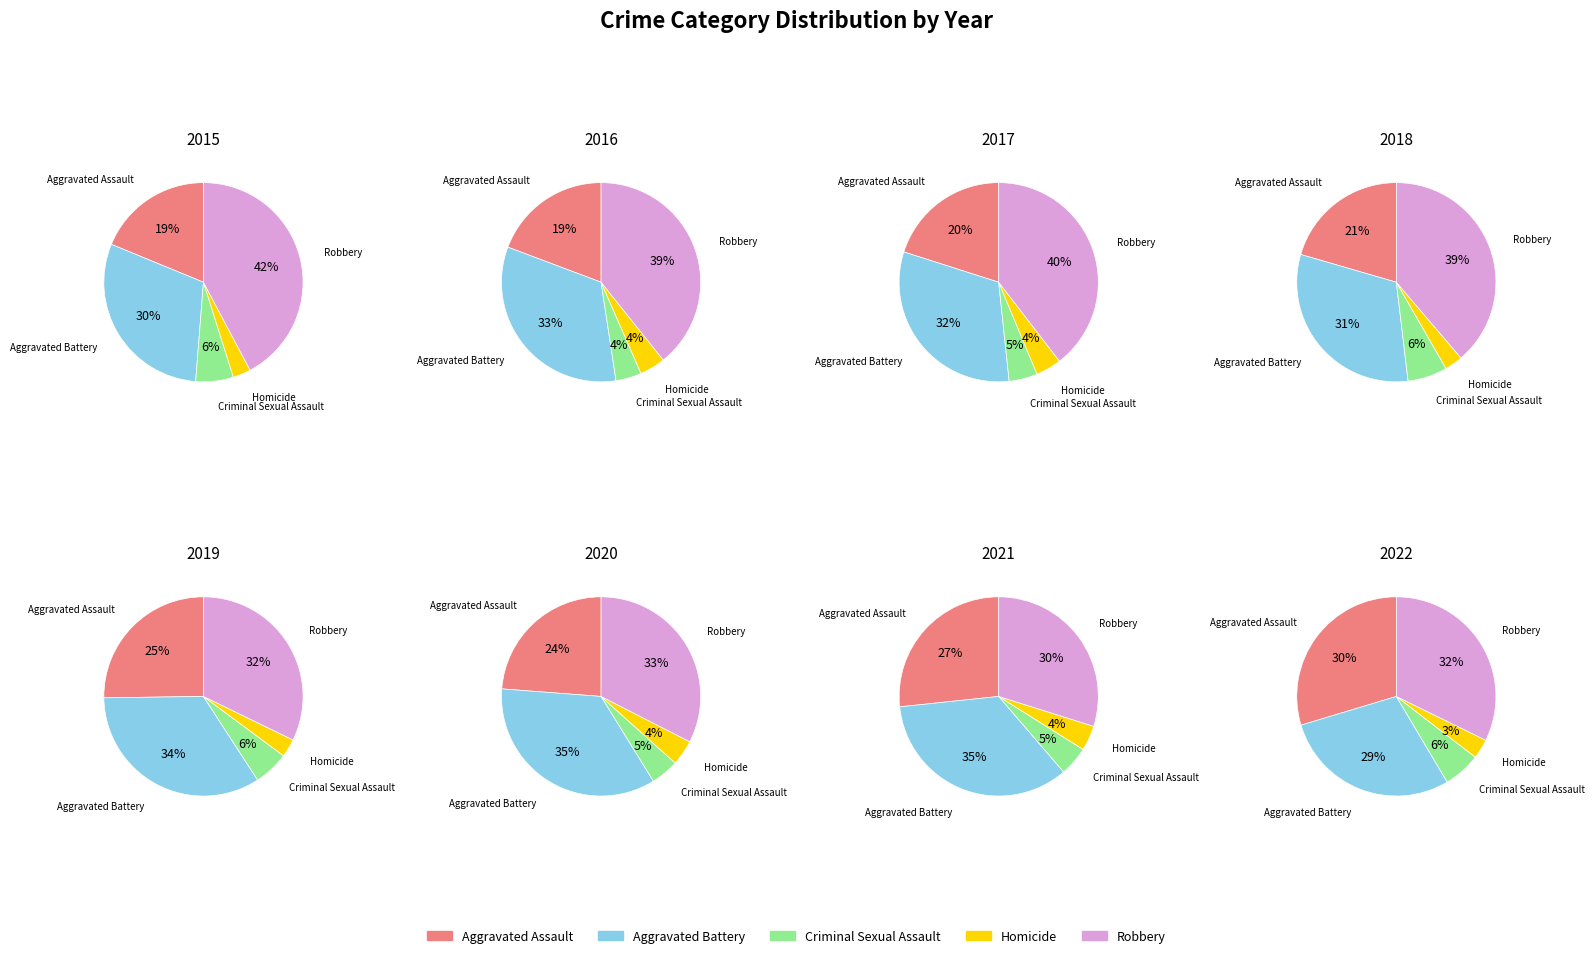

Does Homicide represent more than half of the total?

No